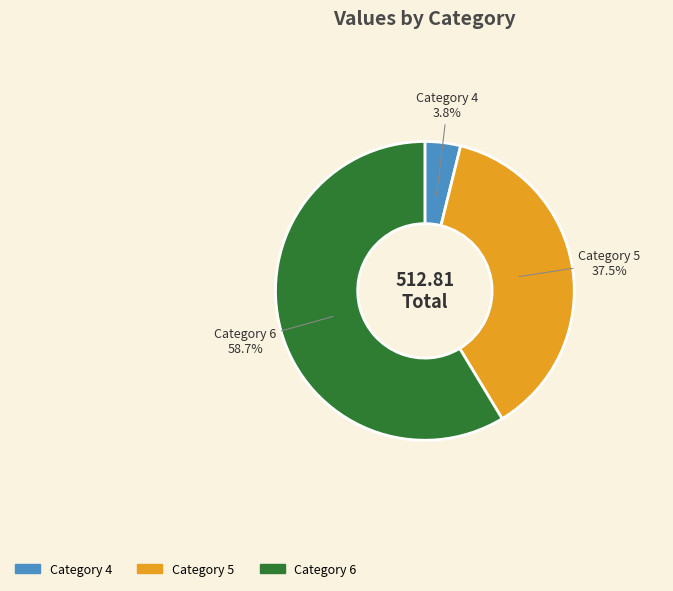

Which has a higher value, Category 4 or Category 6?

Category 6